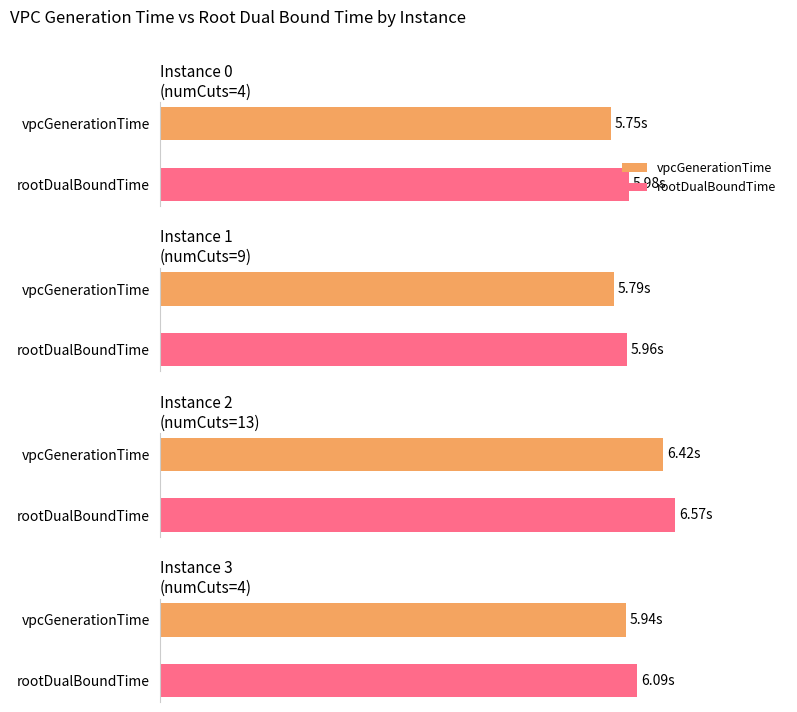

Is it true that vpcGenerationTime equals 2.0 at 9?

False